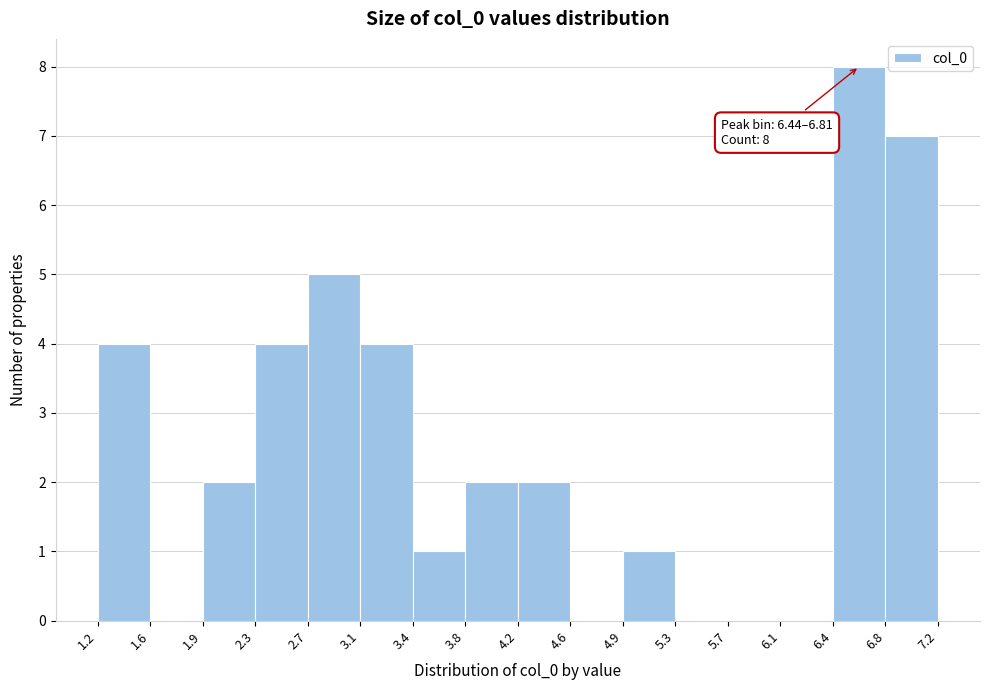

Over which range of the x-axis is the bar tallest?

6.4 to 6.8